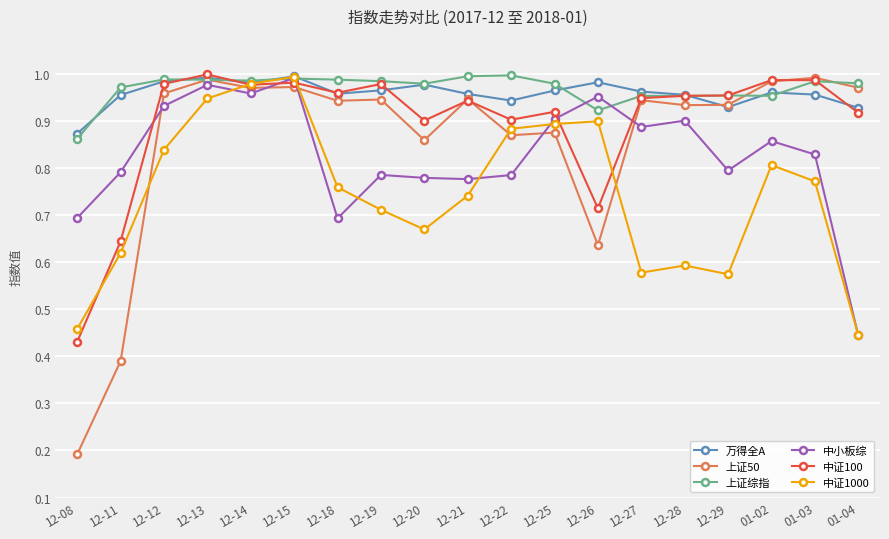

What is the label of the 16th point from the left?

12-29